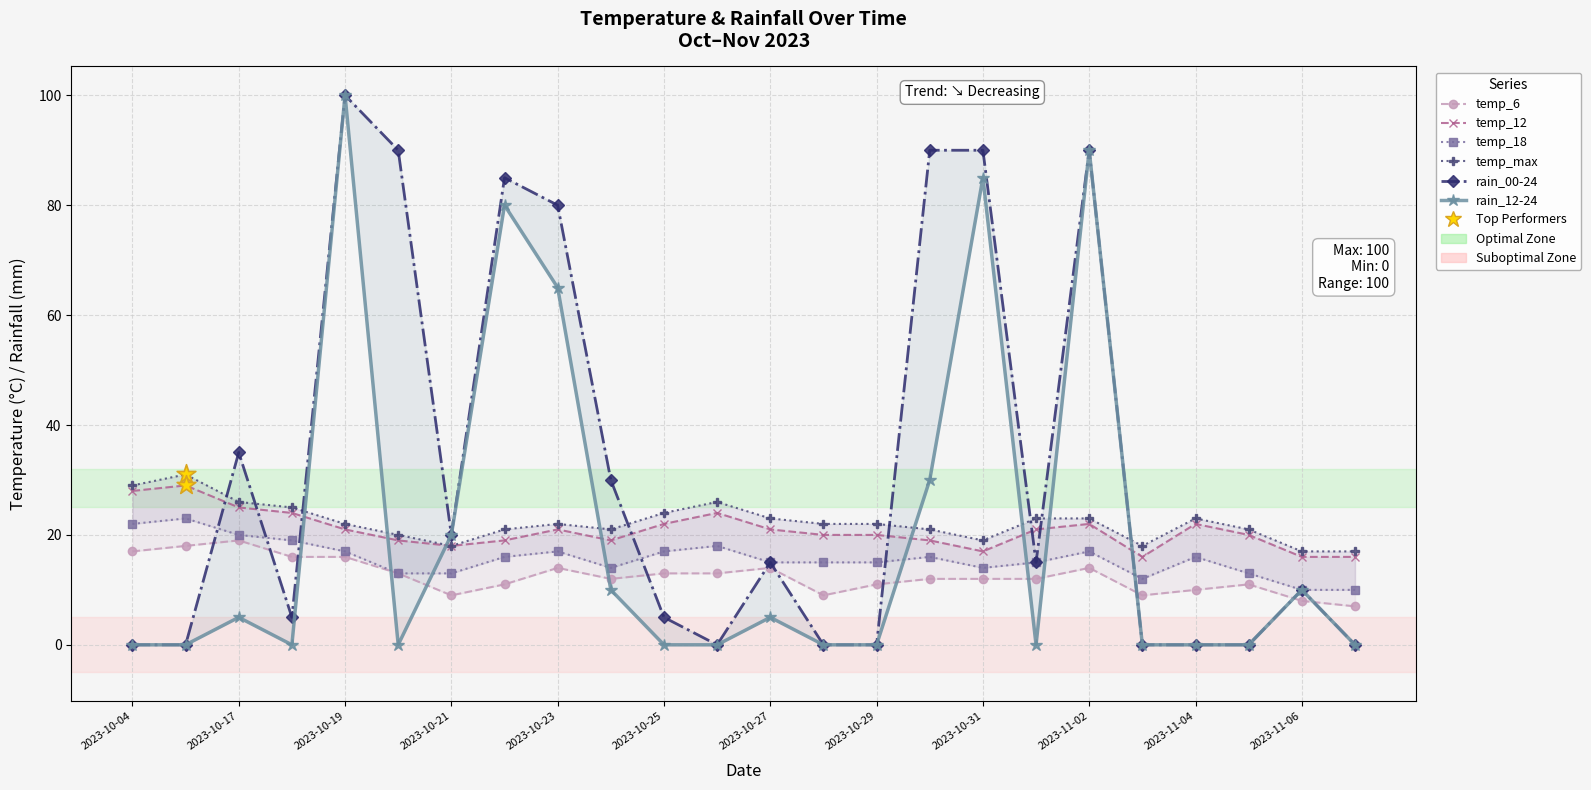

Which series has the largest Y range (max minus min)?

rain_00-24